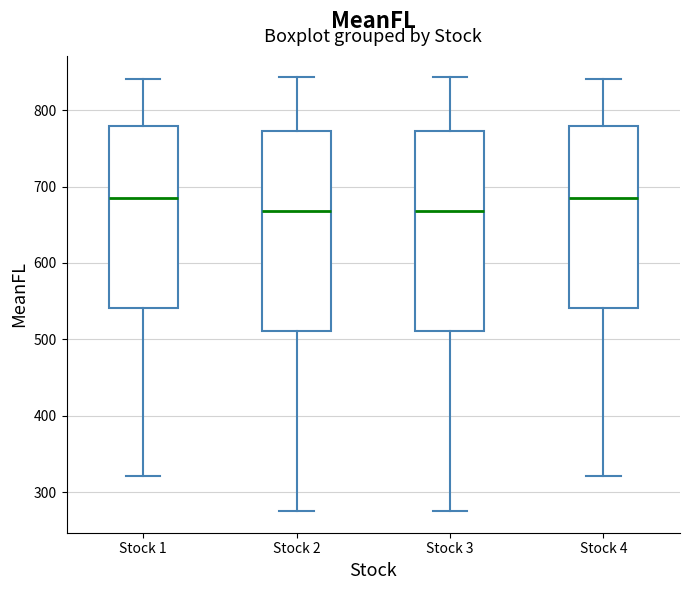

Reading left to right, transcribe this box plot: for each box, give where its median line is, the range the box spans, and where its two whiskers end, as read against the y-axis. The values are not printed on the chart, so give them approximately, as read against the axis.

Stock 1: median 690, box 540 to 780, whiskers 320 to 840
Stock 2: median 670, box 510 to 770, whiskers 280 to 840
Stock 3: median 670, box 510 to 770, whiskers 280 to 840
Stock 4: median 690, box 540 to 780, whiskers 320 to 840